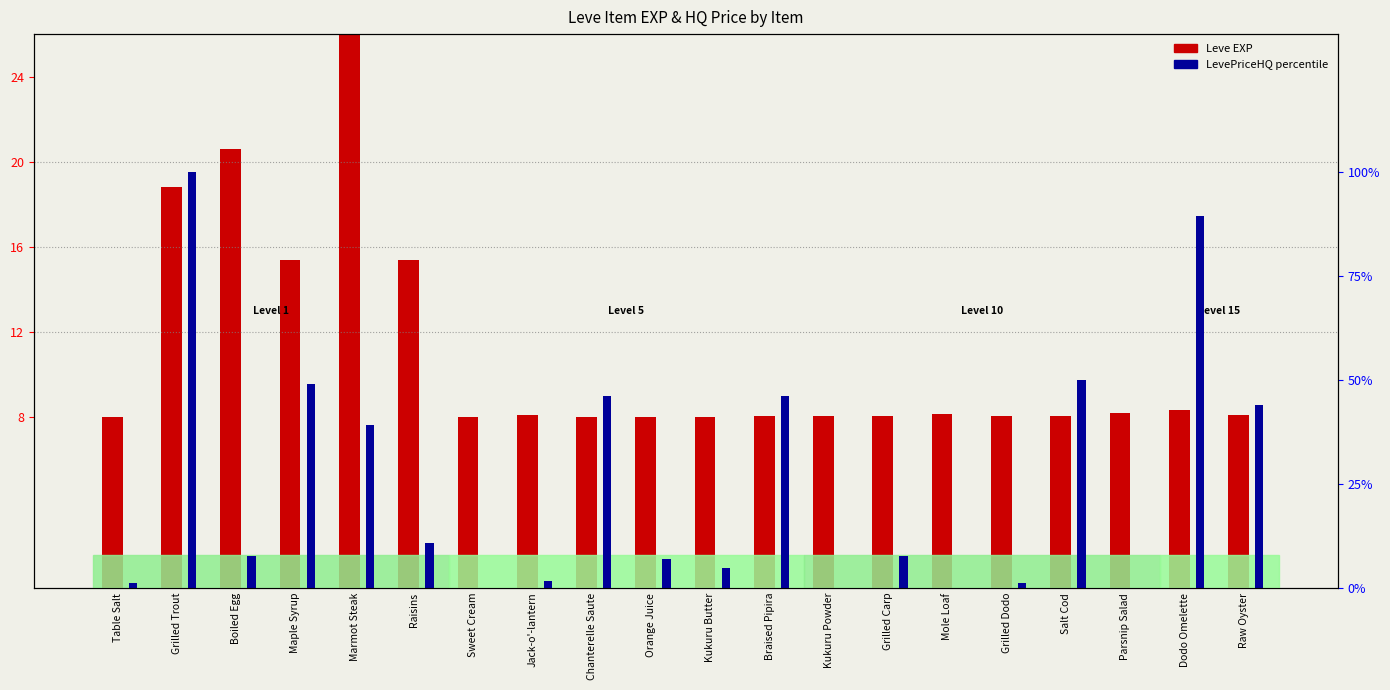

What is the value of the Leve EXP bar at the 5th from the left?

26.0